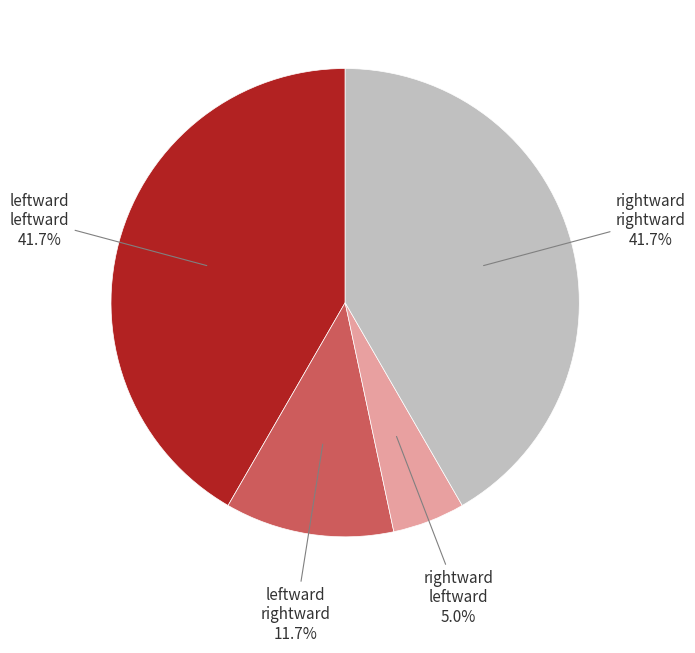

Combined, what portion of the pie is leftward rightward and rightward rightward?

53.3%